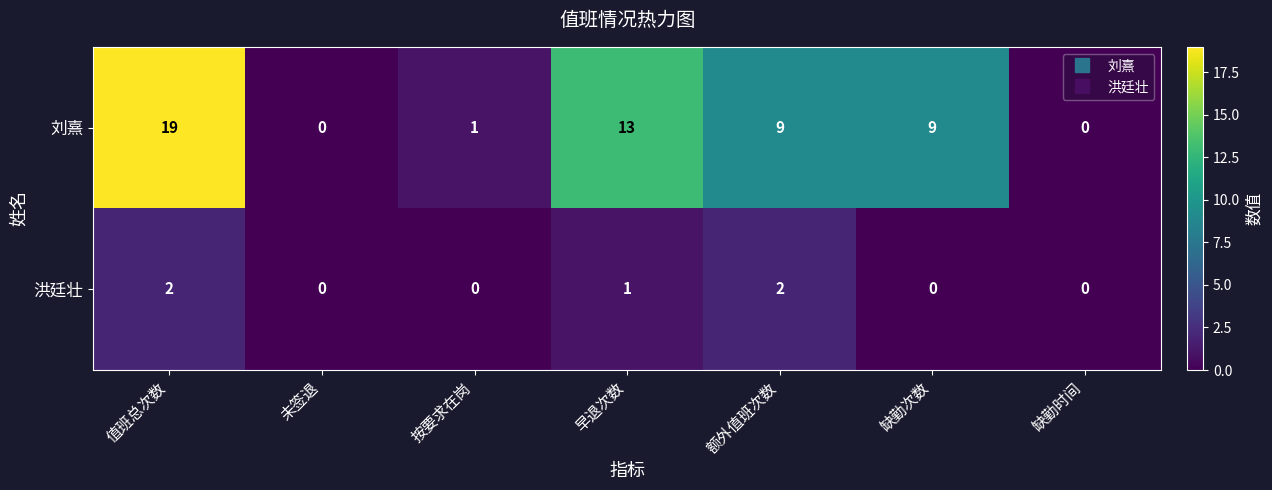

Reading left to right, extract all data points from this chart.

刘熹: 值班总次数=19	未签退=0	按要求在岗=1	早退次数=13	额外值班次数=9	缺勤次数=9	缺勤时间=0
洪廷壮: 值班总次数=2	未签退=0	按要求在岗=0	早退次数=1	额外值班次数=2	缺勤次数=0	缺勤时间=0